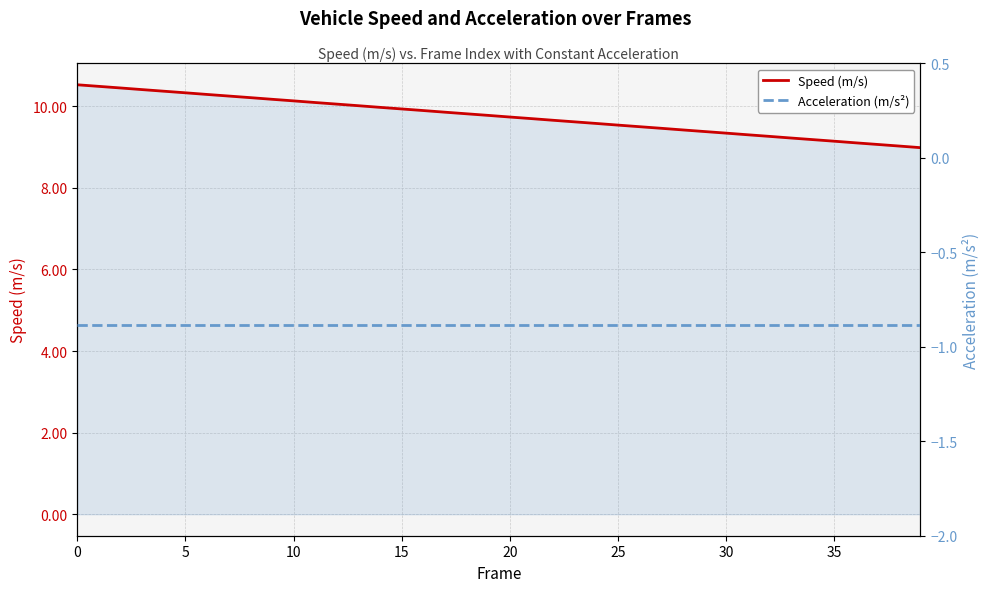

What are all the series names shown in the legend?

Speed (m/s), Acceleration (m/s²)